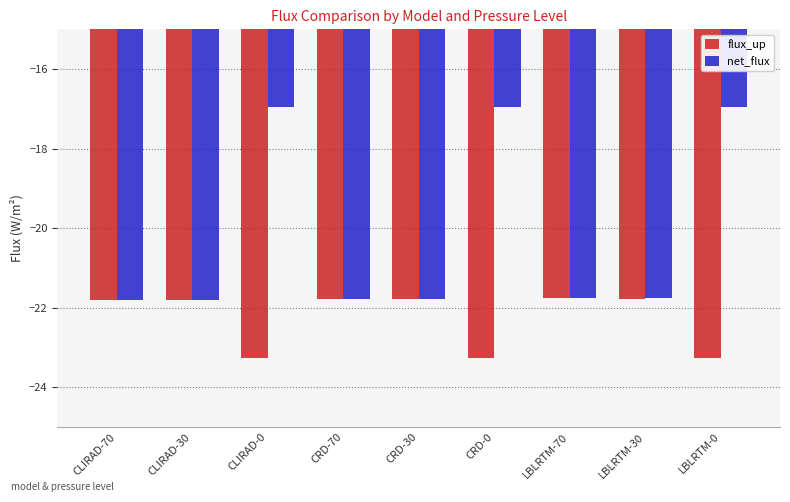

What position from the left is CRD-30?

5